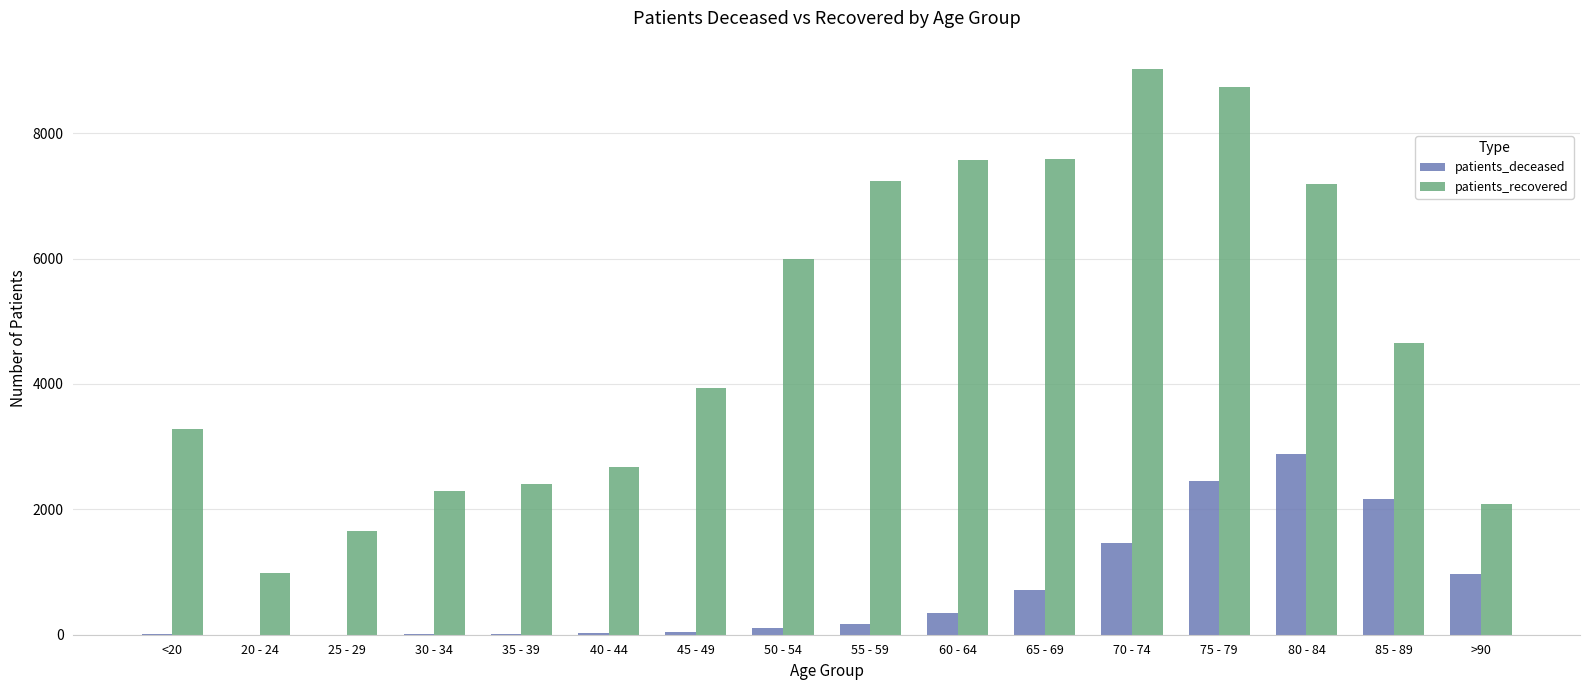

Which label corresponds to the largest value in the chart?

70 - 74